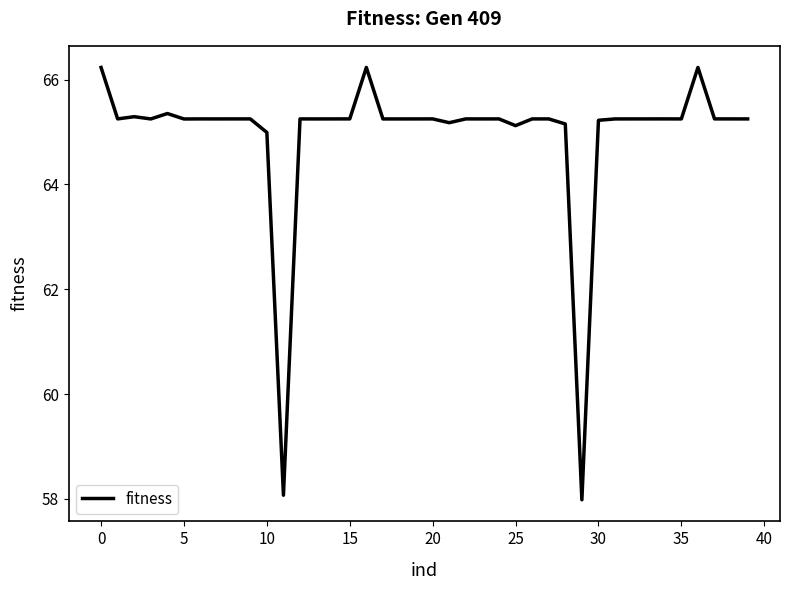

What is the greatest value displayed?

66.2